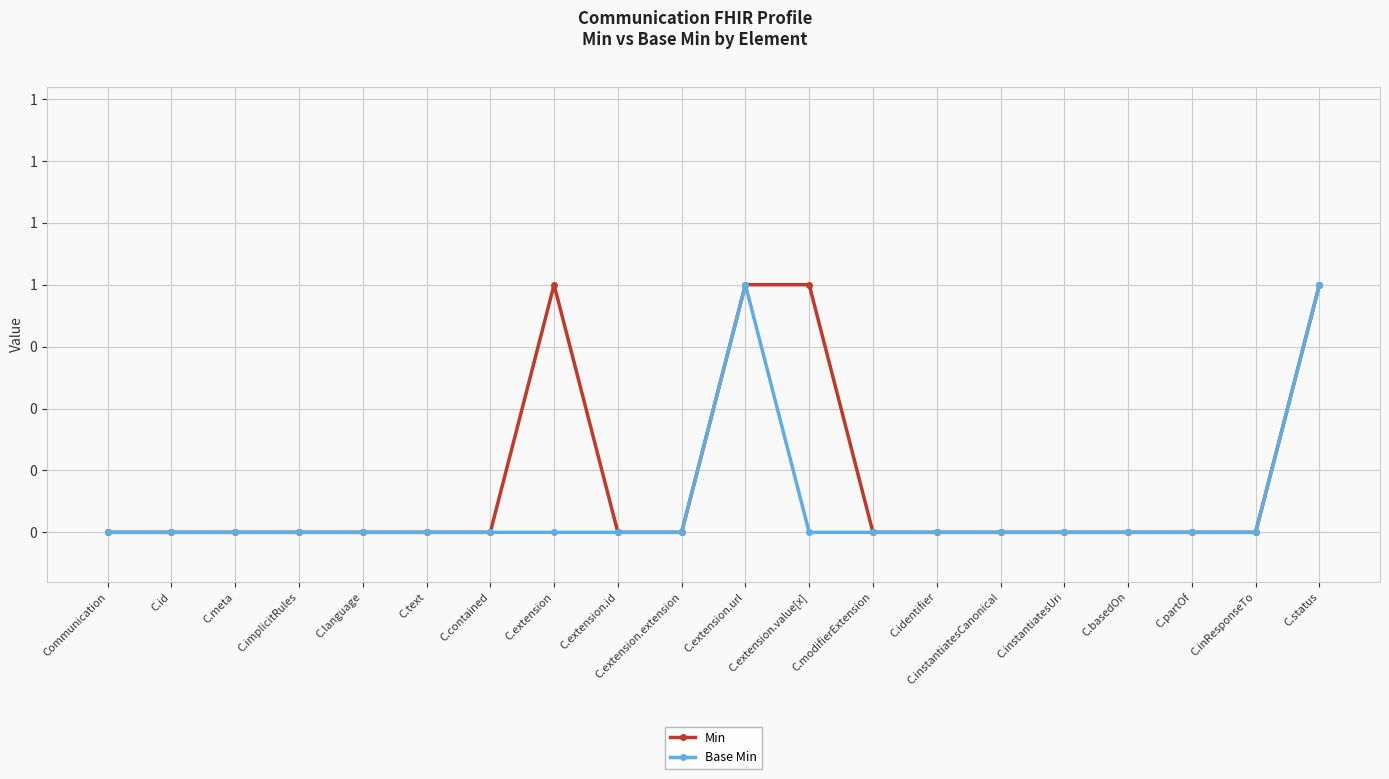

Does the chart have visible grid lines?

Yes